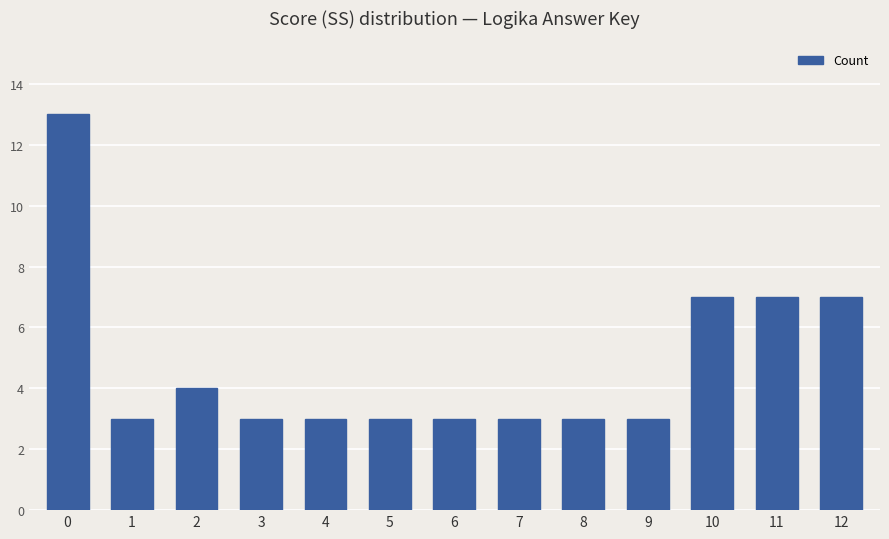

What is the change in value from 0 to 11?

-6